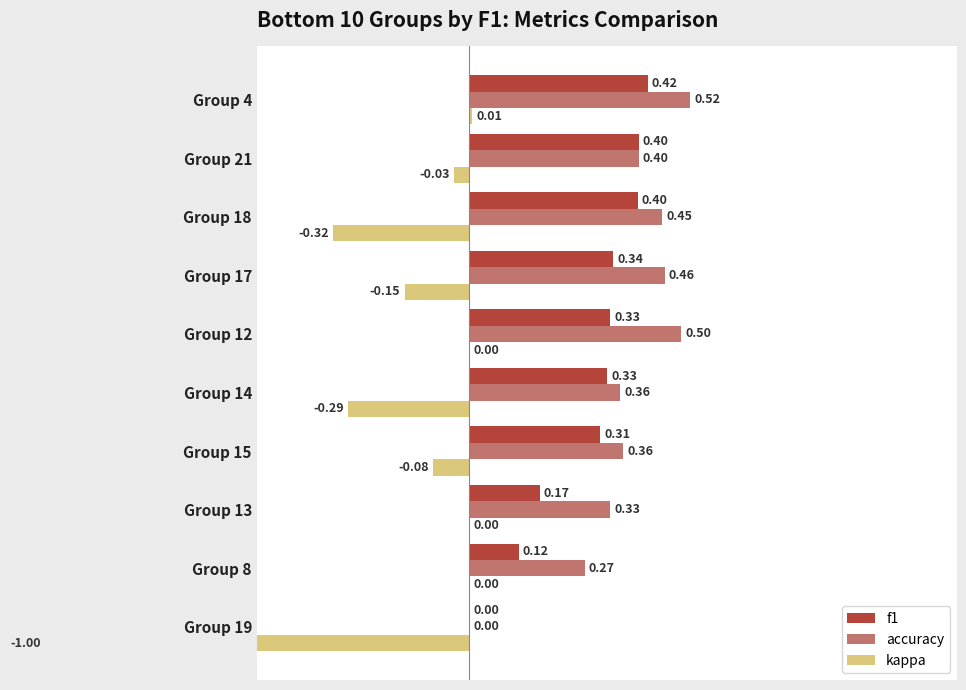

List the series in order of their peak value, lowest first.

kappa, f1, accuracy